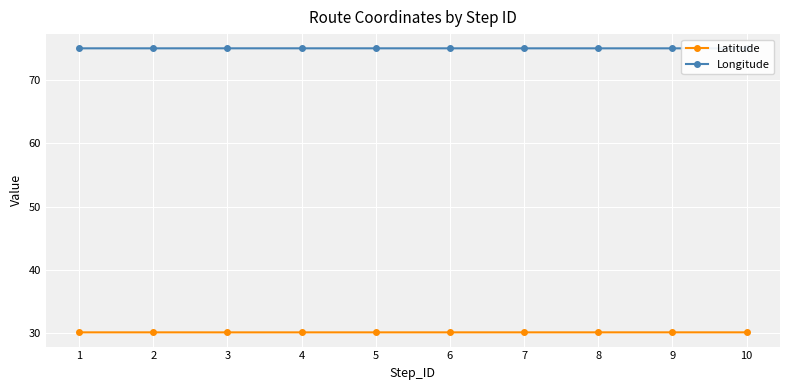

True or false: Latitude and Longitude intersect in this chart.

False